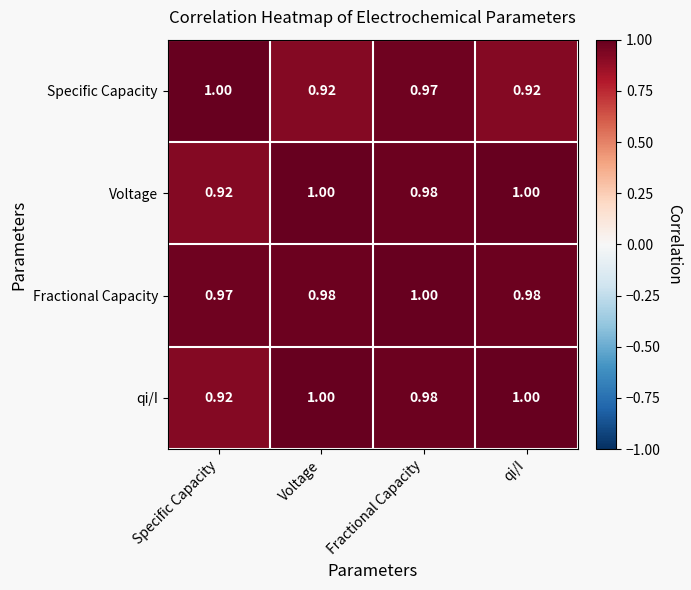

Which series has the largest total across all categories?

Fractional Capacity